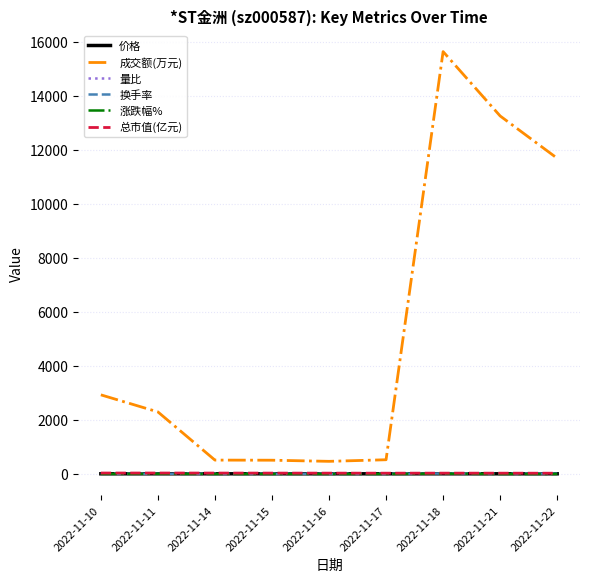

At which label is 成交额(万元) closest to 8049?

2022-11-22